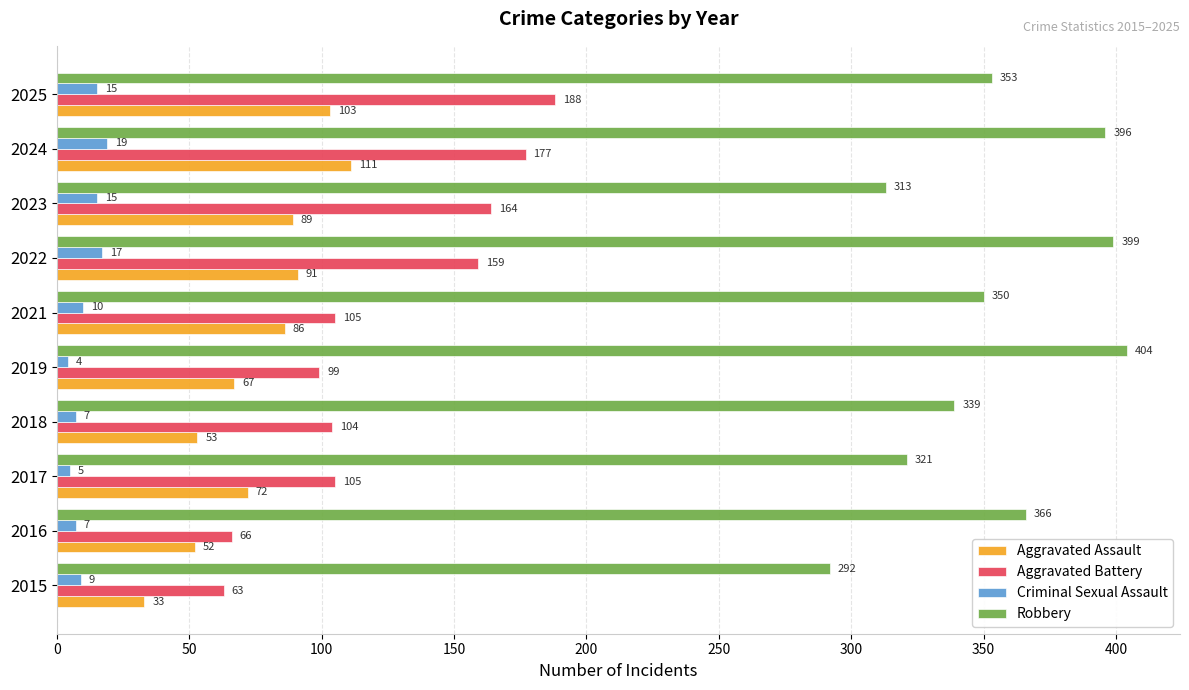

What is the average value of the Criminal Sexual Assault series?

11